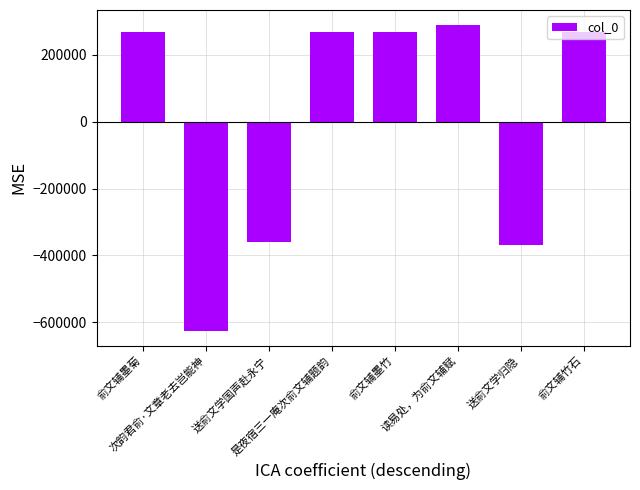

Read the value at 次韵君俞·文章老去岂能神.

-624379.4